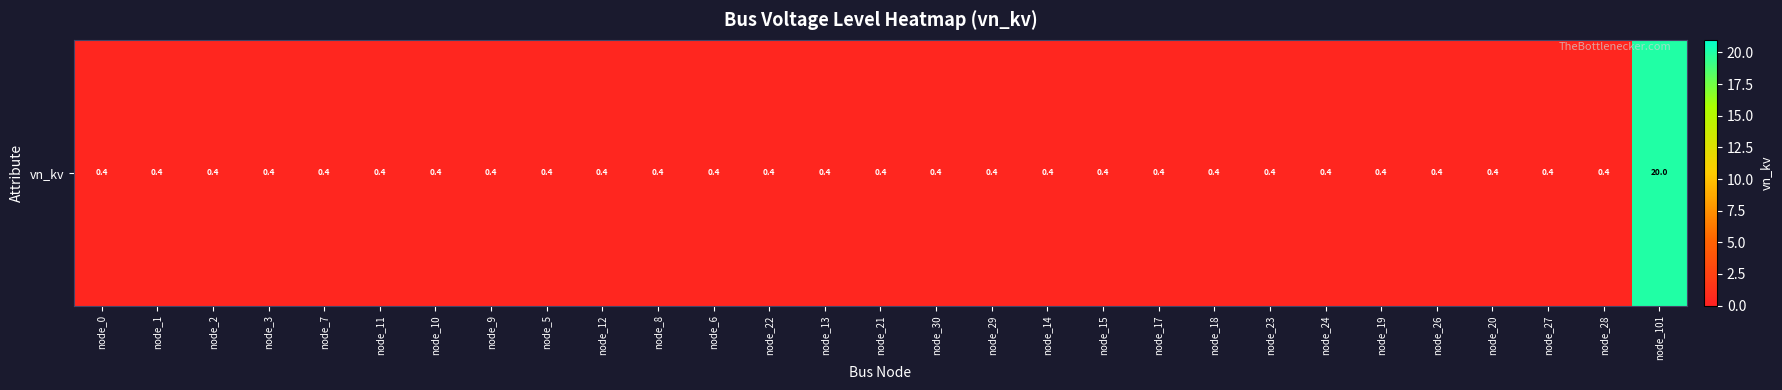

Between node_5 and node_20, which is larger?

node_5